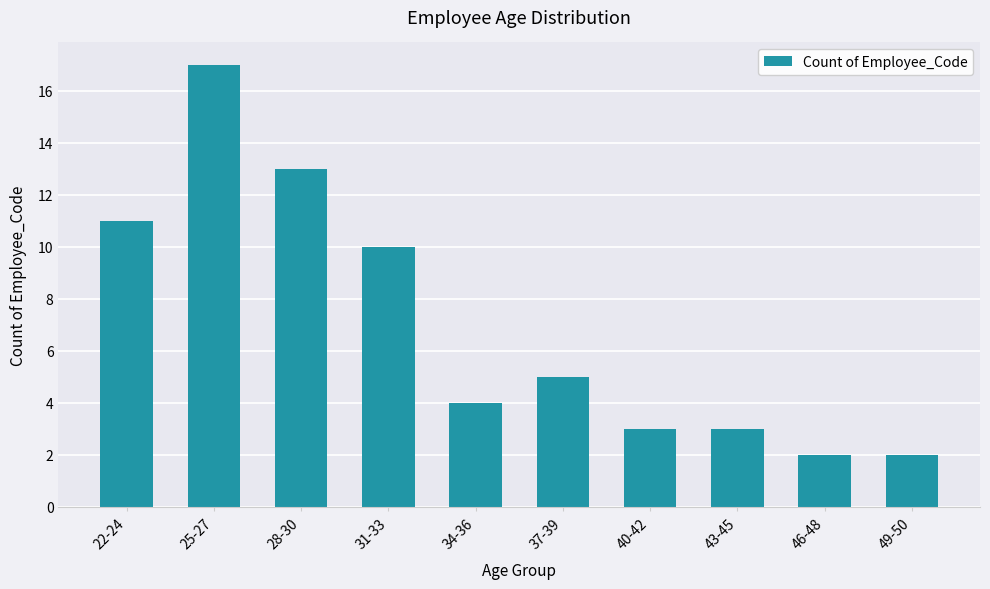

What is the change in value from 31-33 to 46-48?

-8